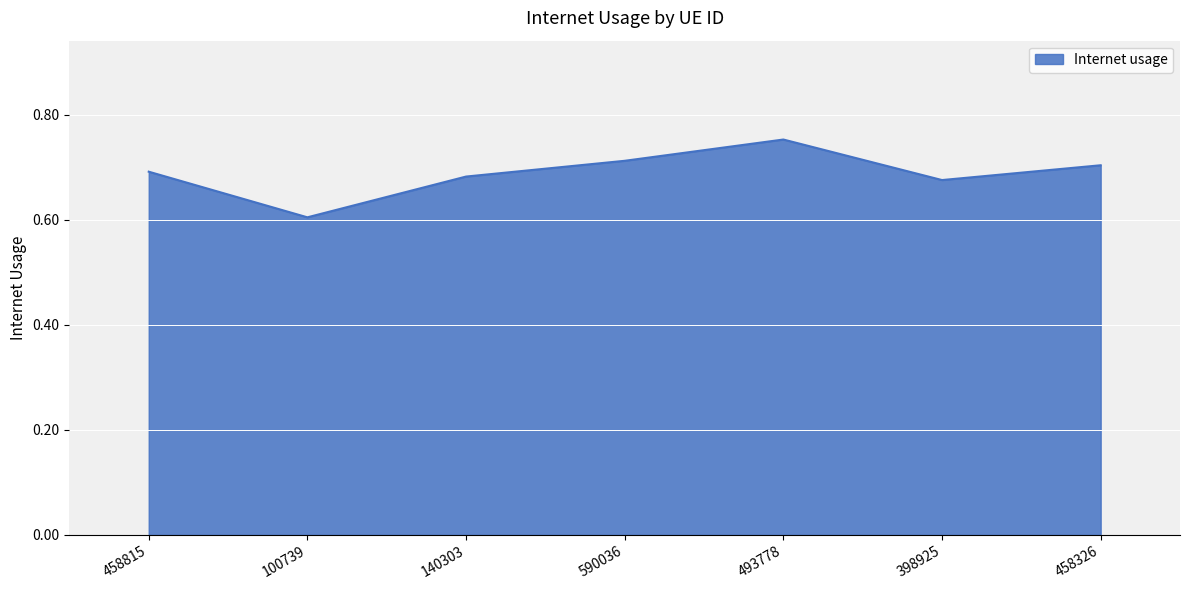

What position from the left is 590036?

4